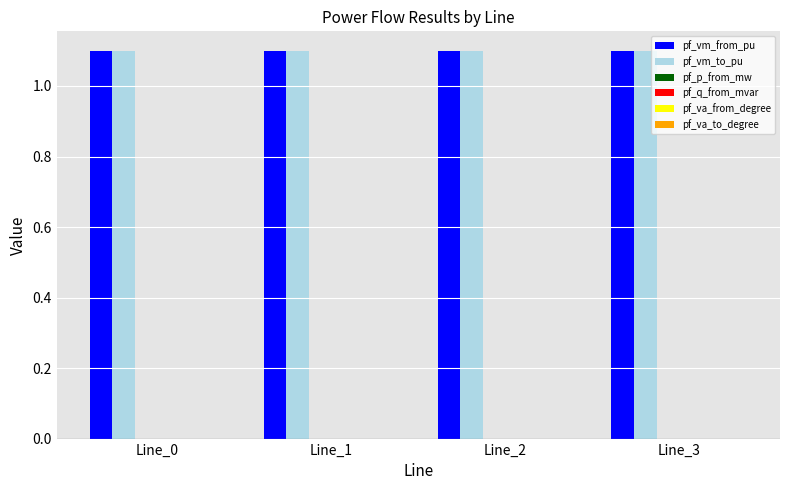

True or false: pf_vm_from_pu has a value of 1.9 at Line_0.

False